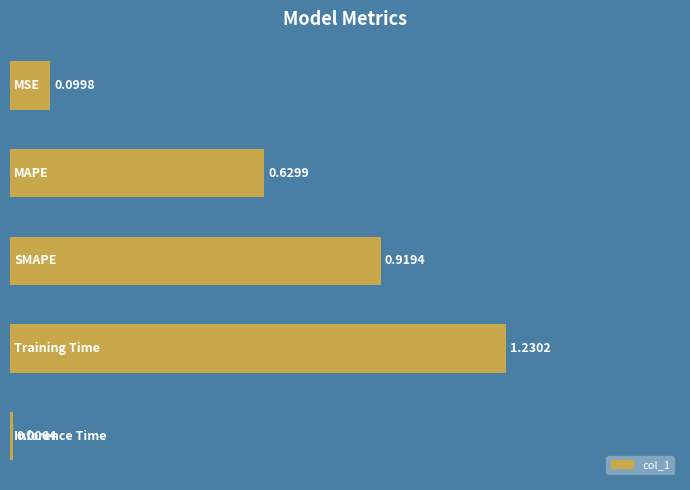

What is the difference between the maximum and second lowest values?

1.1